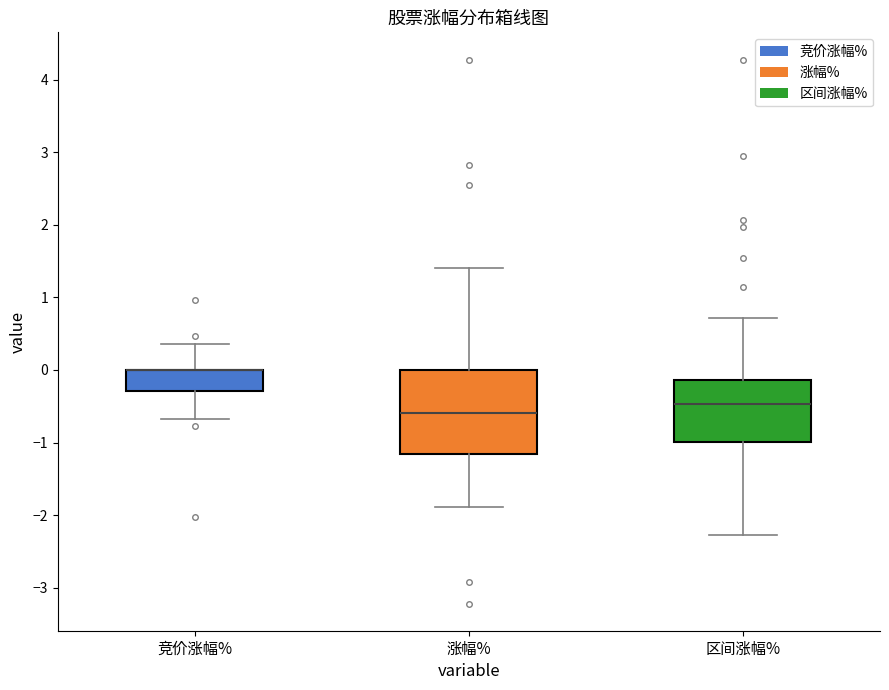

Reading left to right, transcribe this box plot: for each box, give where its median line is, the range the box spans, and where its two whiskers end, as read against the y-axis. The values are not printed on the chart, so give them approximately, as read against the axis.

竞价涨幅%: median 0.0 (drawn on the box's upper edge), box -0.3 to 0.0, whiskers -0.7 to 0.4
涨幅%: median -0.6, box -1.2 to 0.0, whiskers -1.9 to 1.4
区间涨幅%: median -0.5, box -1.0 to -0.1, whiskers -2.3 to 0.7